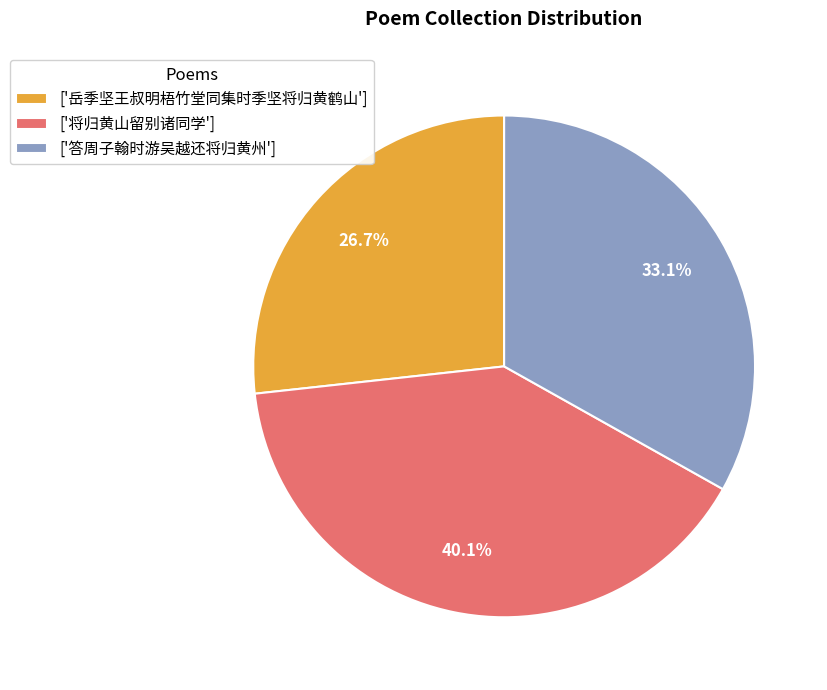

What is the smallest slice in the pie chart?

['岳季坚王叔明梧竹堂同集时季坚将归黄鹤山']